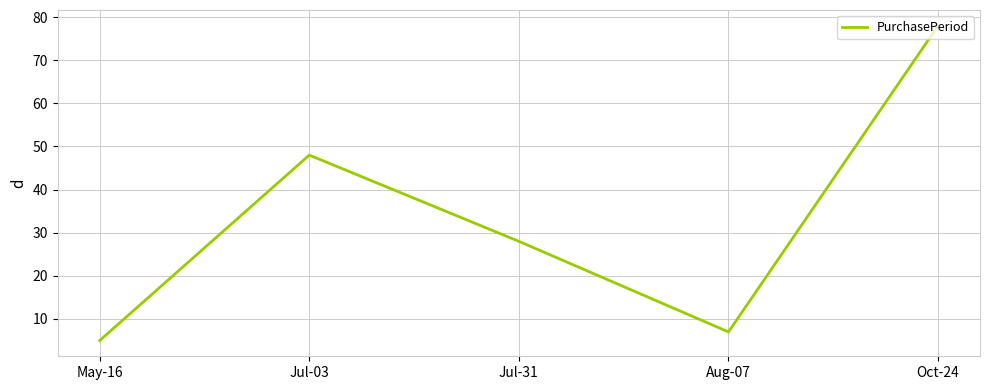

Does the chart have visible grid lines?

Yes